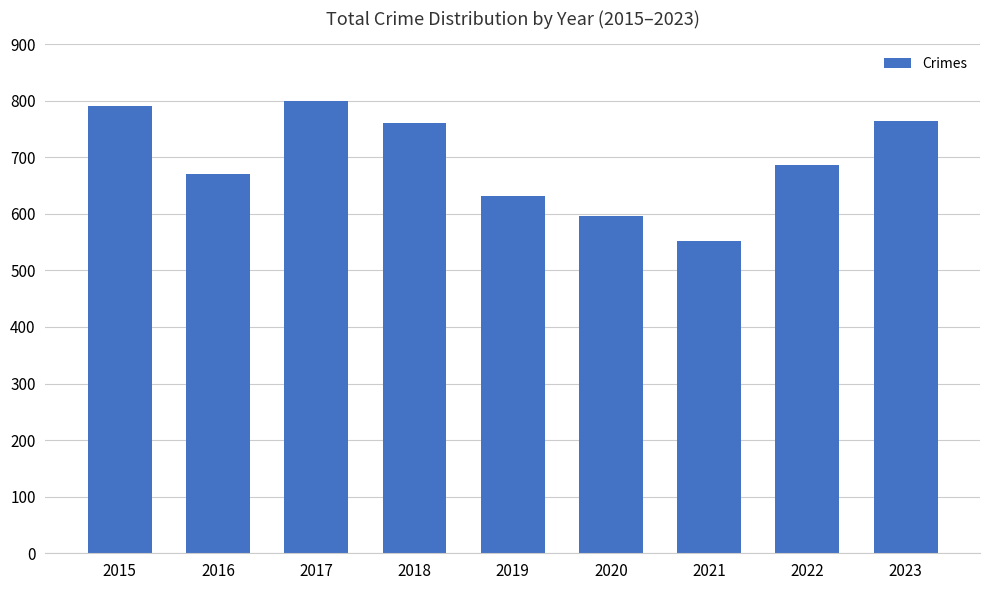

What is the difference between the second highest and second lowest values?

194